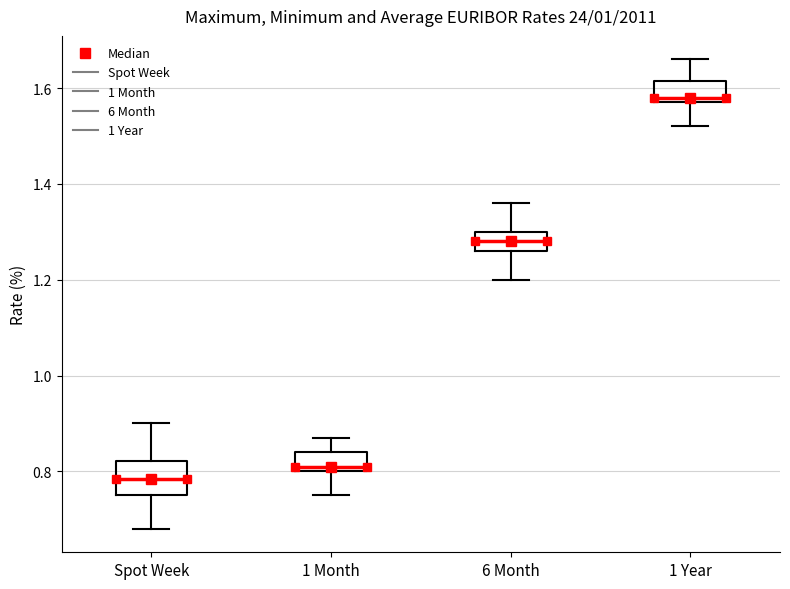

Reading left to right, read every box against the y-axis: the position of its median line, the range the box covers, and the ends of its whiskers. The values are not printed on the chart, so give them approximately, as read against the axis.

Spot Week: median 0.78, box 0.76 to 0.82, whiskers 0.68 to 0.90
1 Month: median 0.82, box 0.80 to 0.84, whiskers 0.76 to 0.88
6 Month: median 1.28, box 1.26 to 1.30, whiskers 1.20 to 1.36
1 Year: median 1.58 (just above the box's lower edge), box 1.58 to 1.62, whiskers 1.52 to 1.66